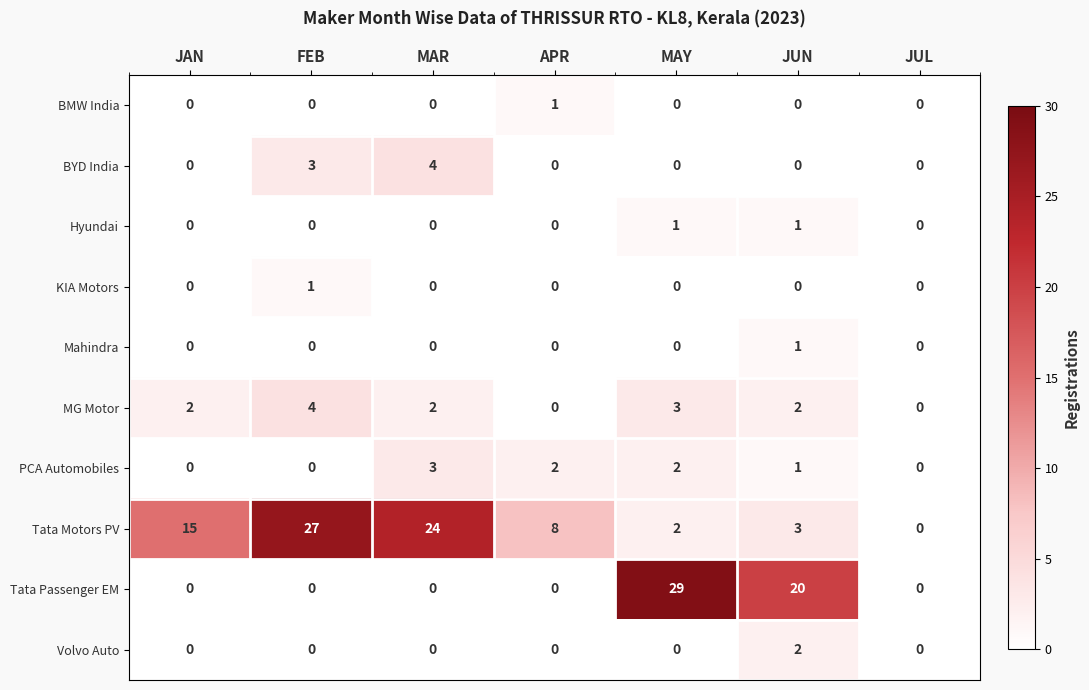

At which label does BMW India reach its peak?

APR